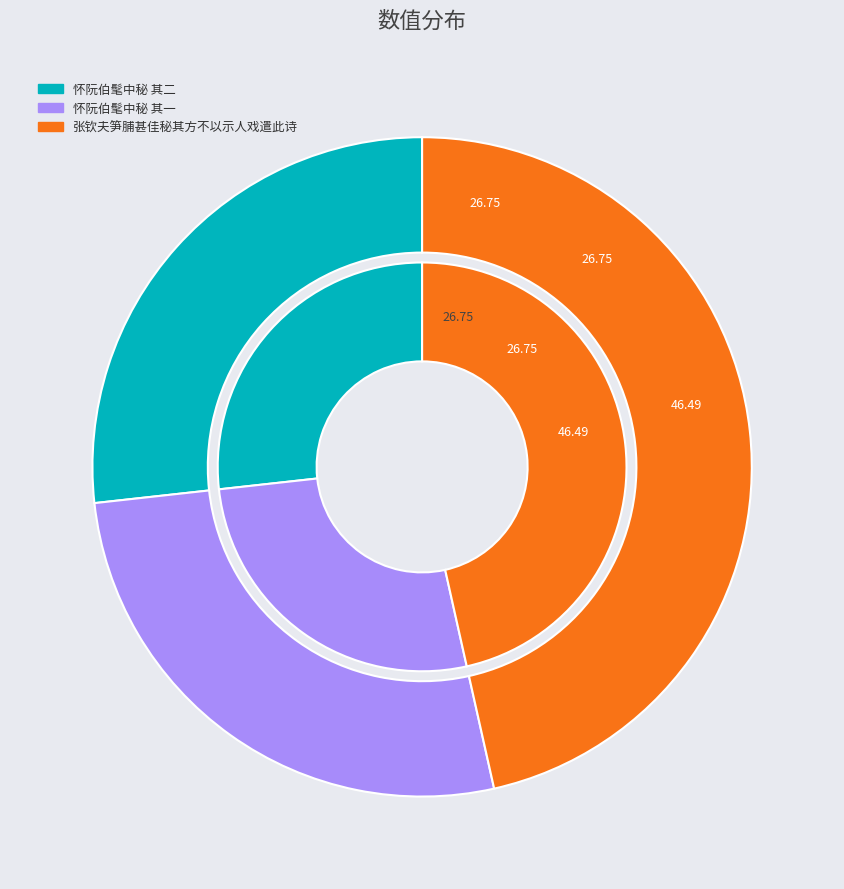

Approximately how many times larger is the value at 张钦夫笋脯甚佳秘其方不以示人戏遣此诗 compared to 怀阮伯髦中秘 其一?

1.7